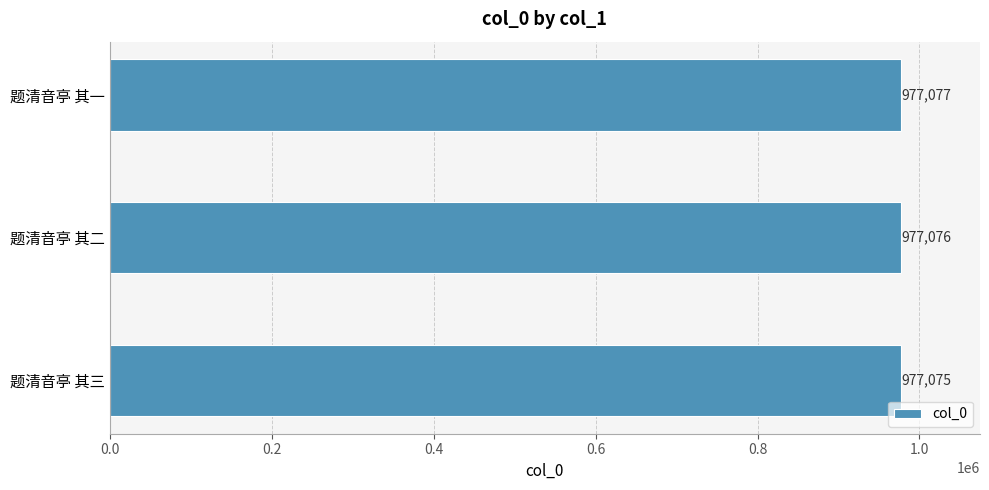

Which category has the highest value across all series?

题清音亭 其一